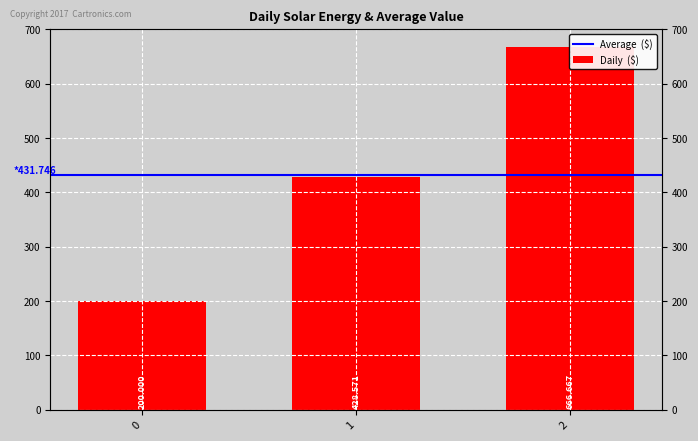

Where does the data first go above 428?

1